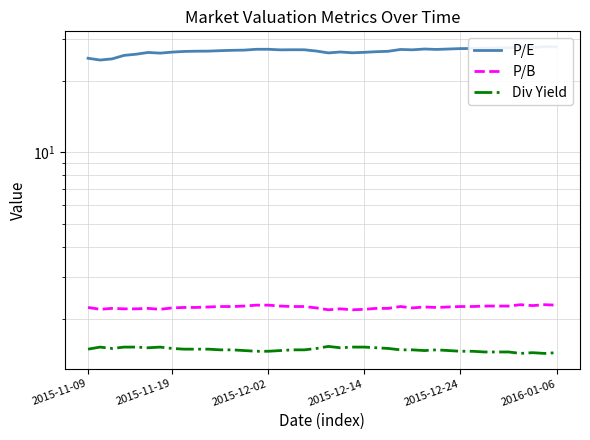

How many lines are shown in the chart?

3